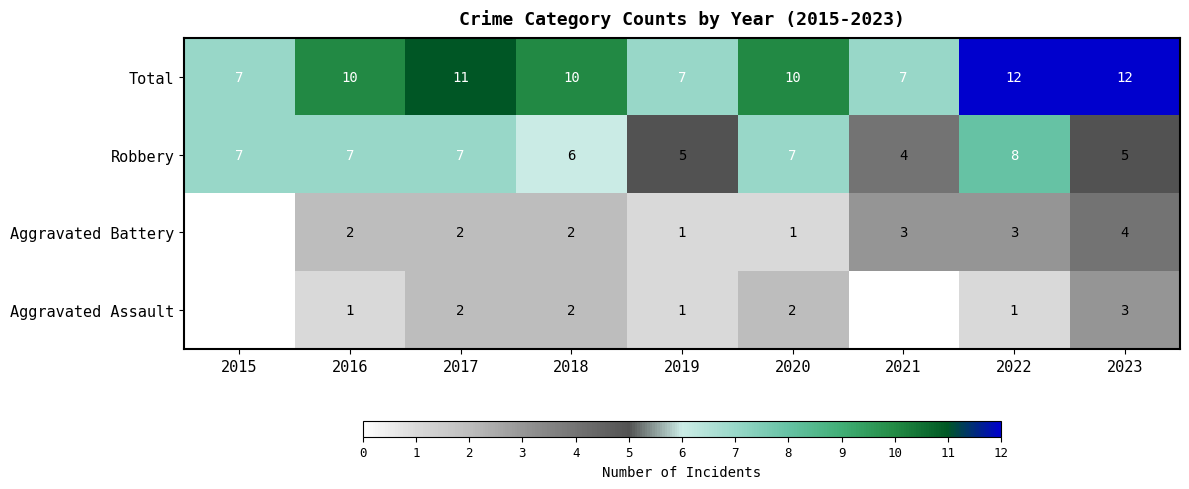

The value of Aggravated Battery at 2019 is 1. True or false?

True